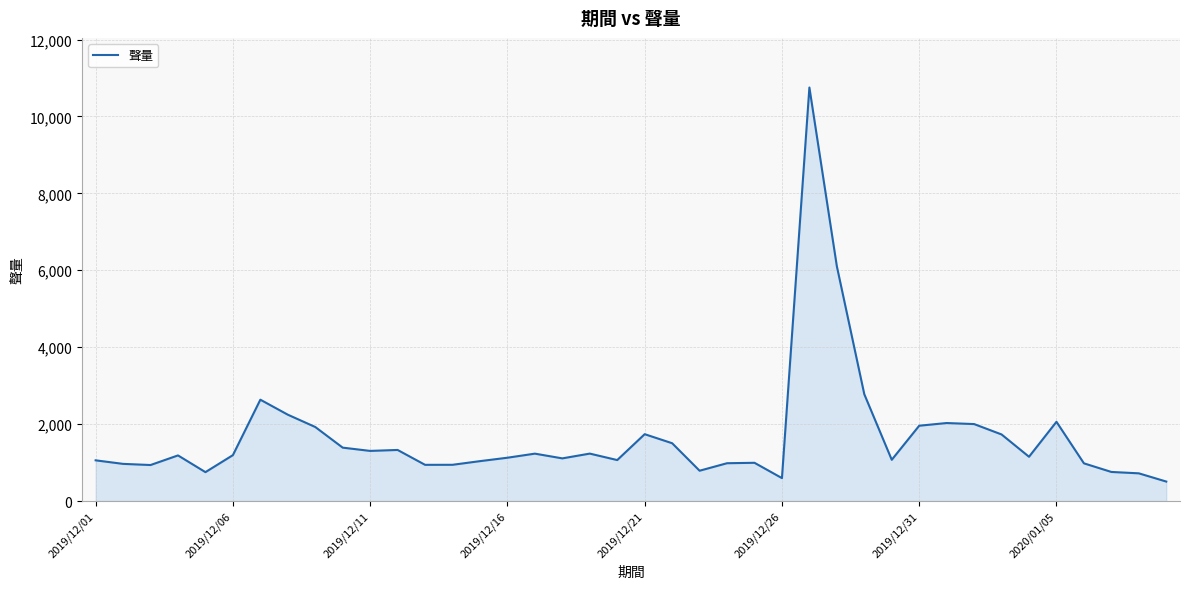

Does the chart display data point markers on the line(s)?

No